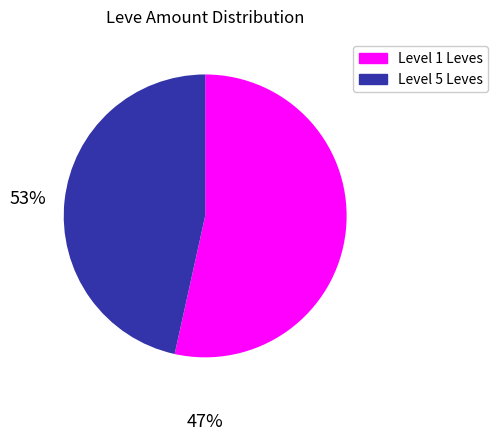

Is there a majority slice in this chart?

Yes